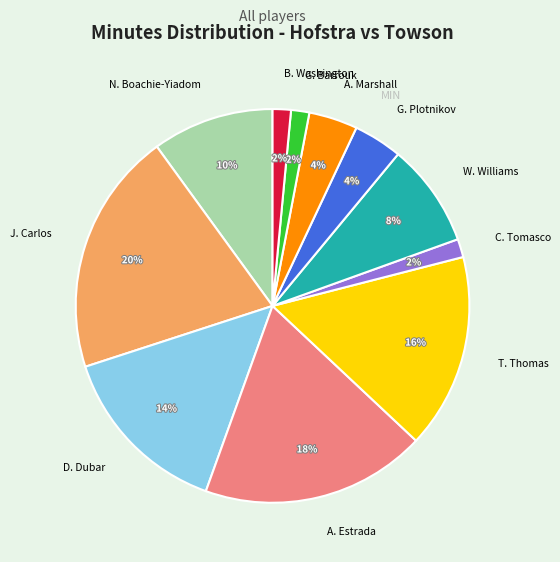

Does D. Dubar represent more than half of the total?

No